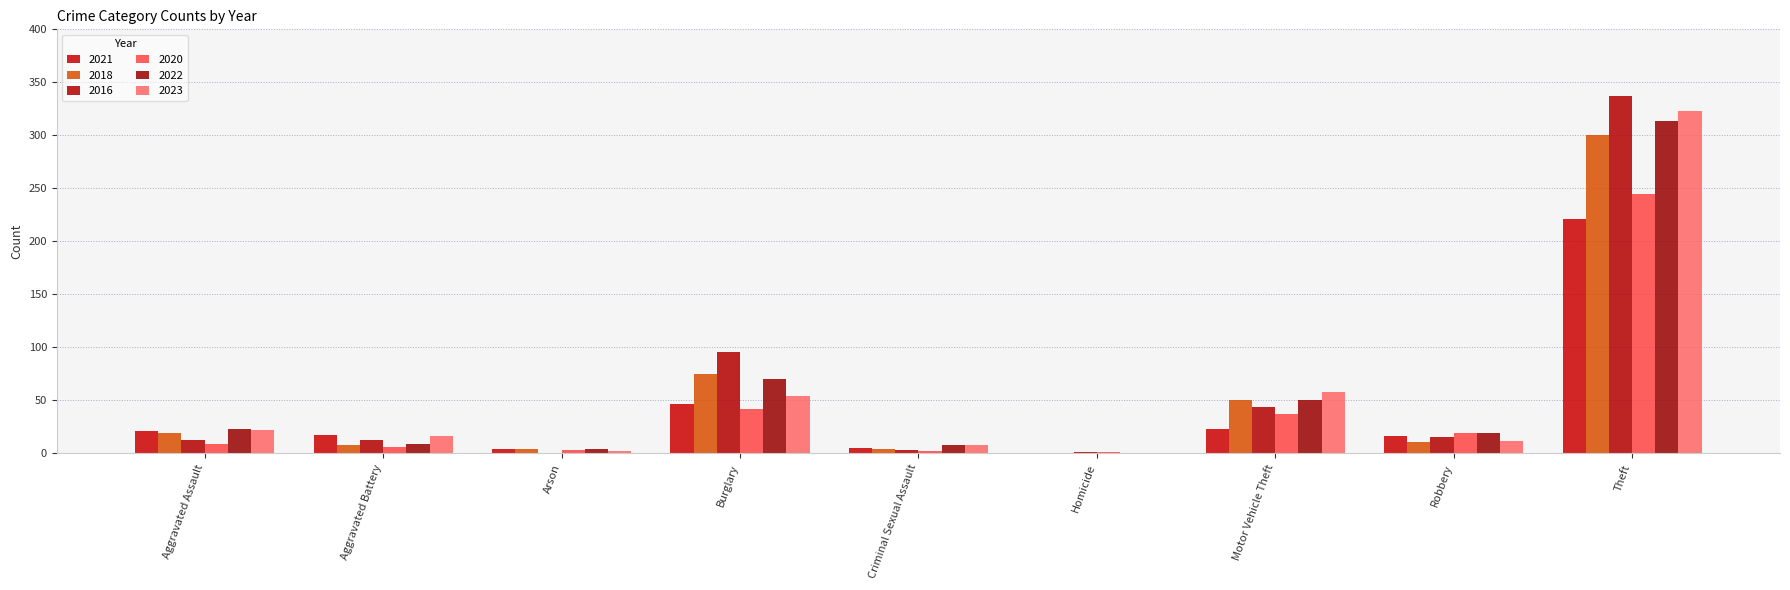

Which series has the largest total across all categories?

2016